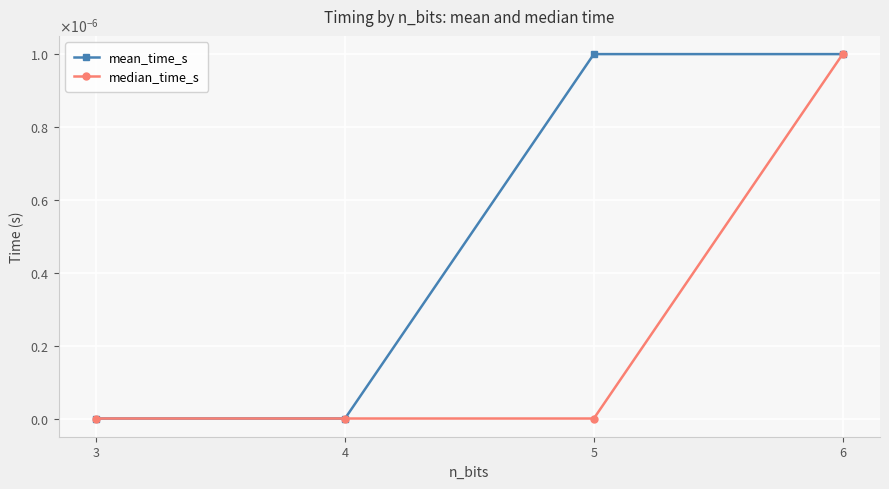

Between 3 and 5, which series saw the biggest shift?

mean_time_s